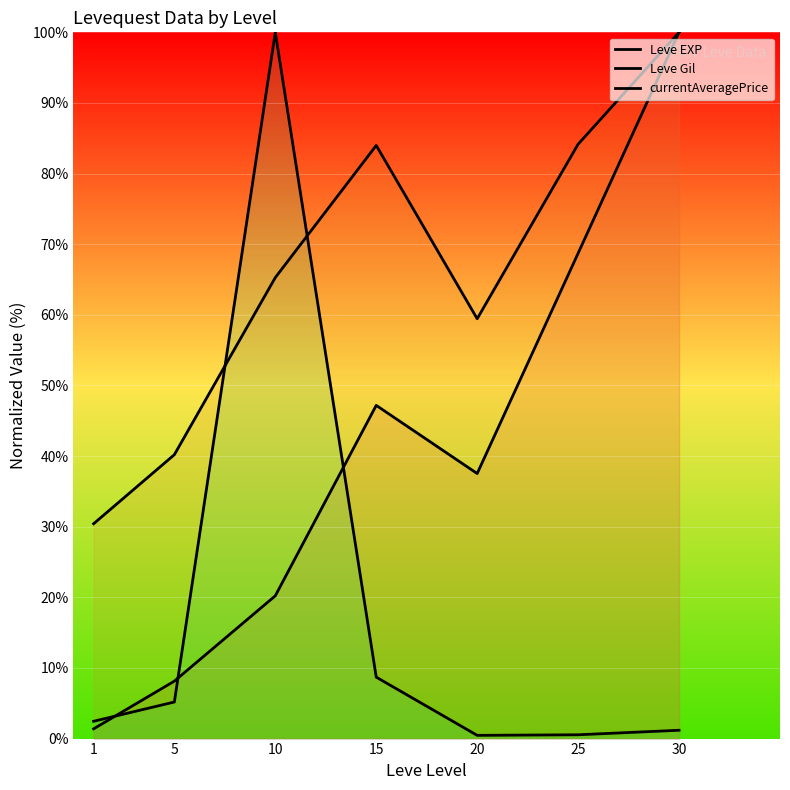

How many data points in Leve Gil are less than 65?

3